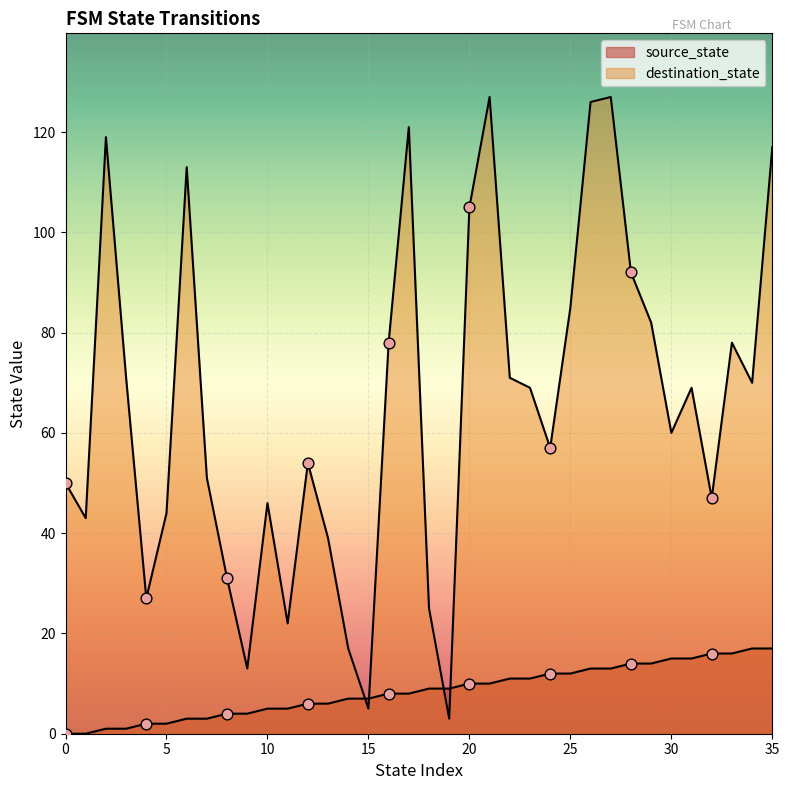

What are all the series names shown in the legend?

source_state, destination_state